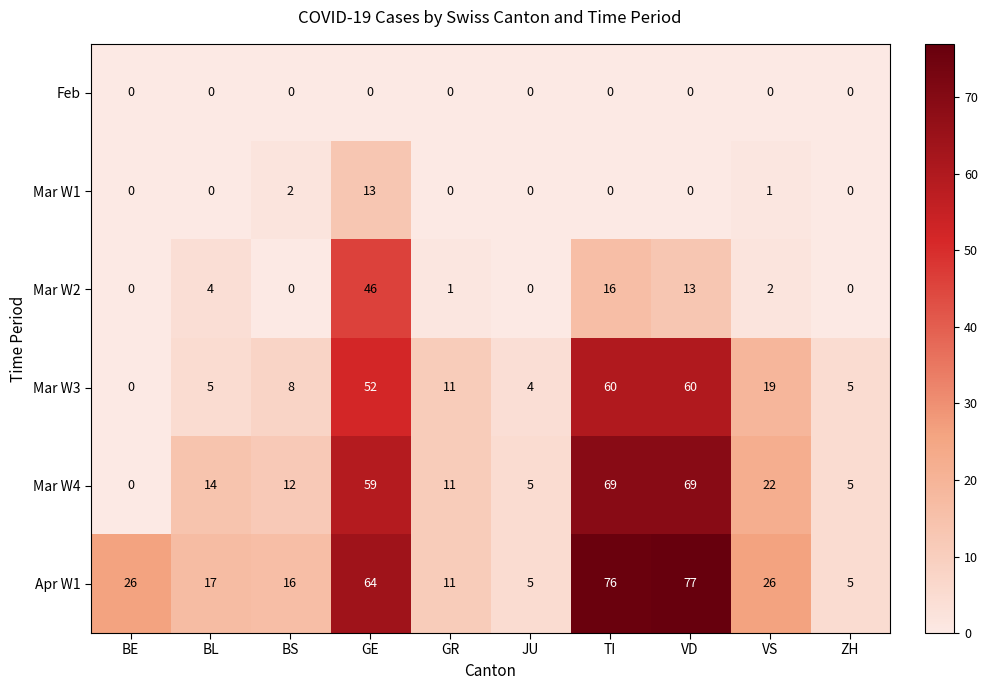

What is the spread (max minus min) of values at VS?

26